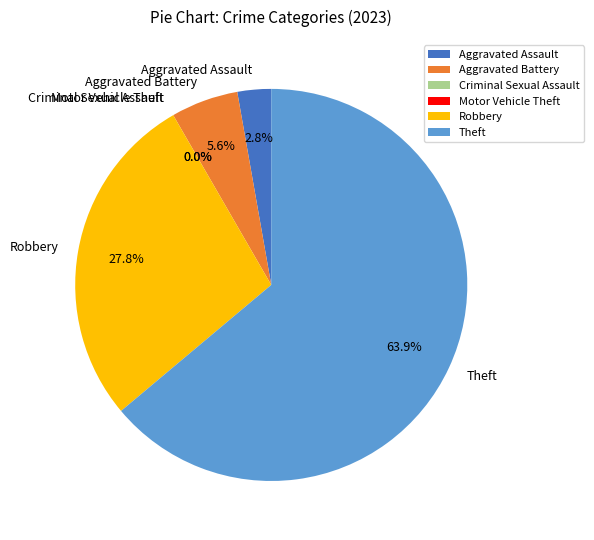

Rank the categories by value from lowest to highest.

Criminal Sexual Assault, Motor Vehicle Theft, Aggravated Assault, Aggravated Battery, Robbery, Theft